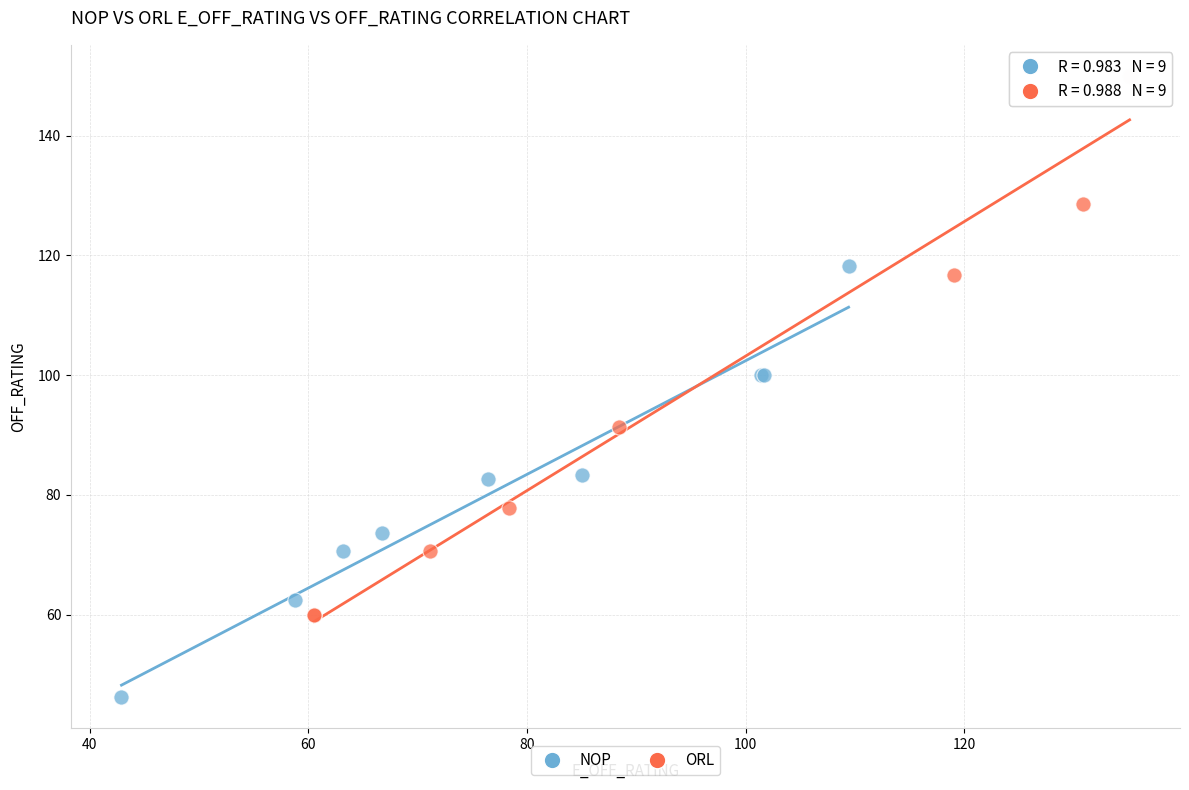

Which series reaches the maximum Y coordinate?

ORL